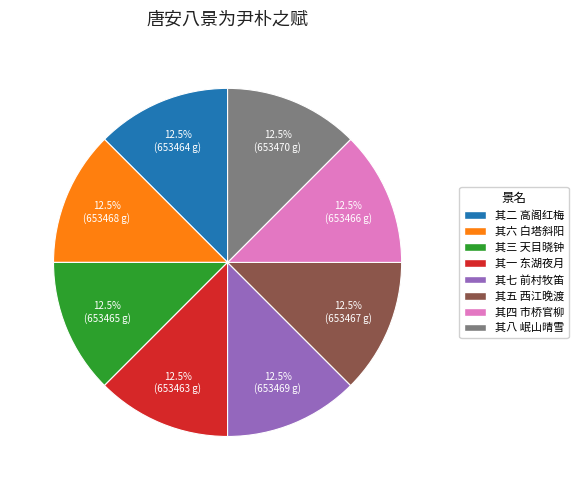

Does 其四 市桥官柳 represent more than half of the total?

No